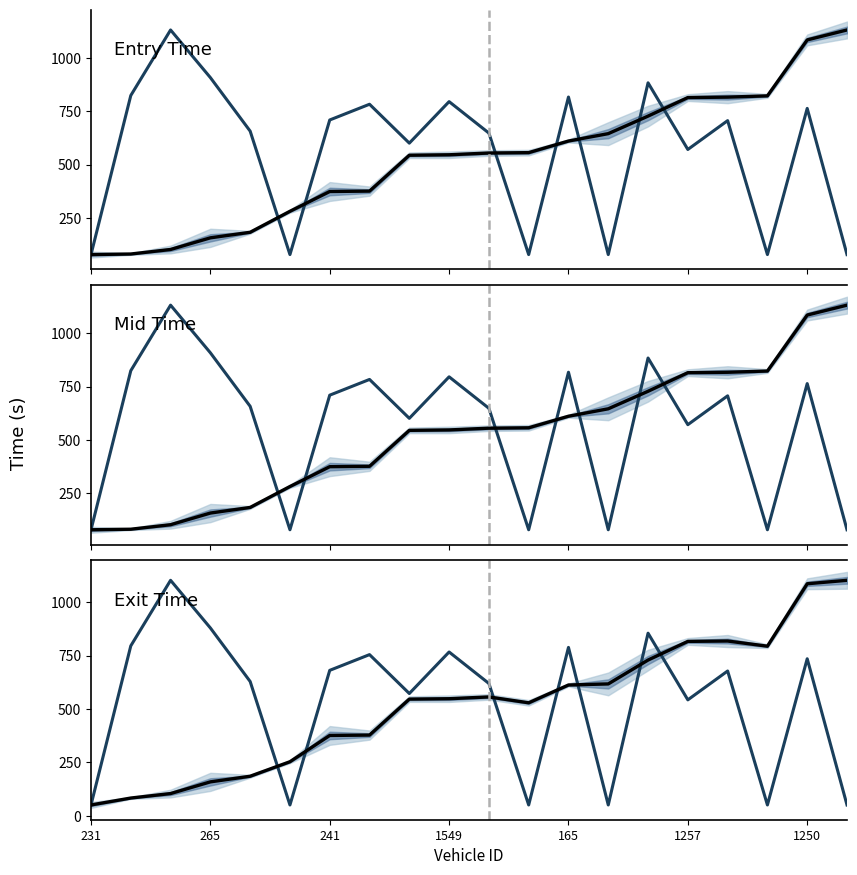

Which category has the highest value across all series?

19